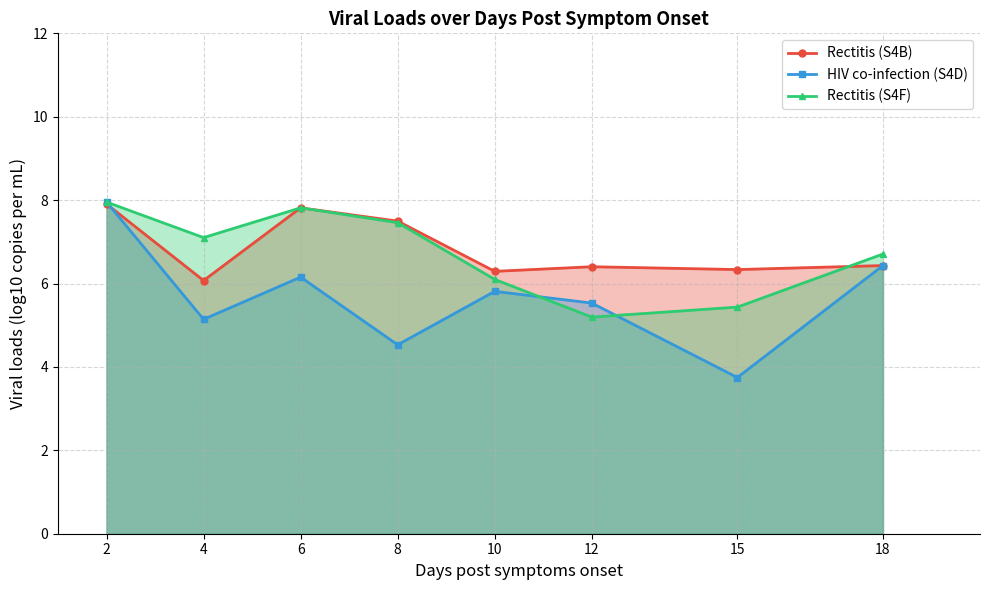

What is the value of the Rectitis (S4B) point at the 5th from the left?

6.3